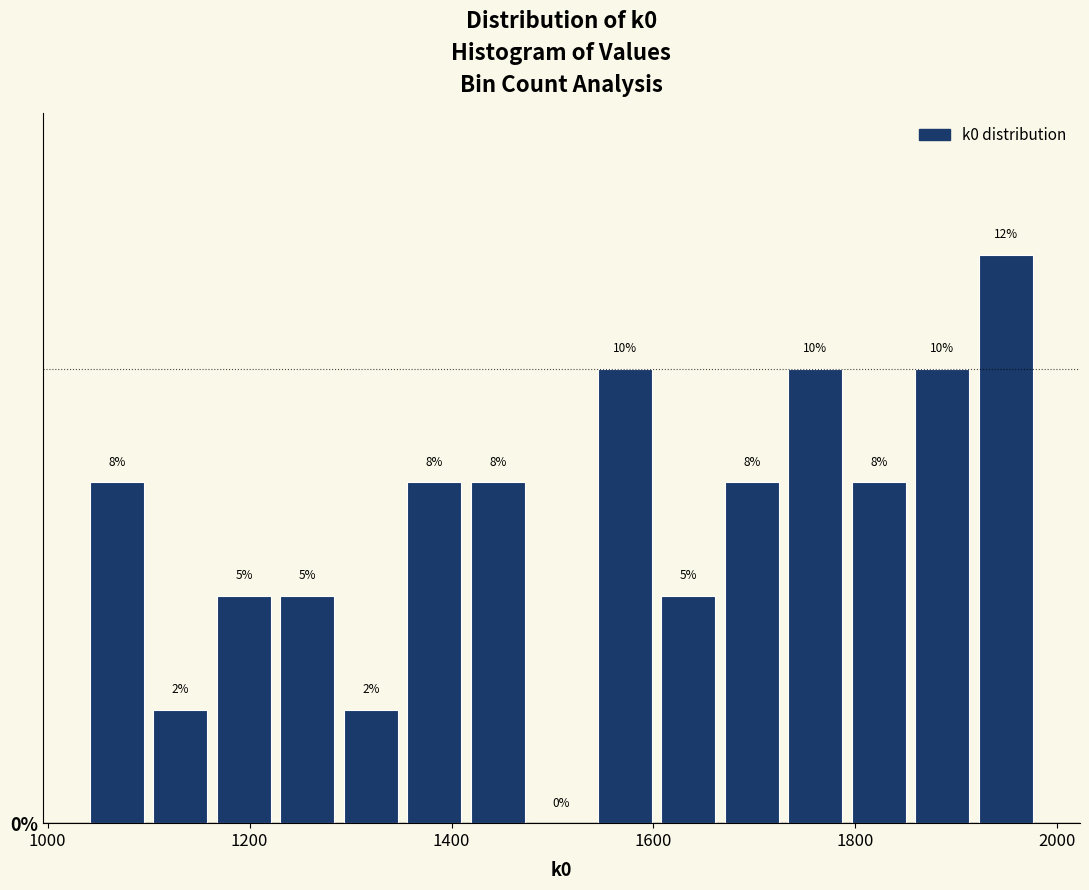

Read against the x-axis, roughly where is the centre of the tallest bar?

1940